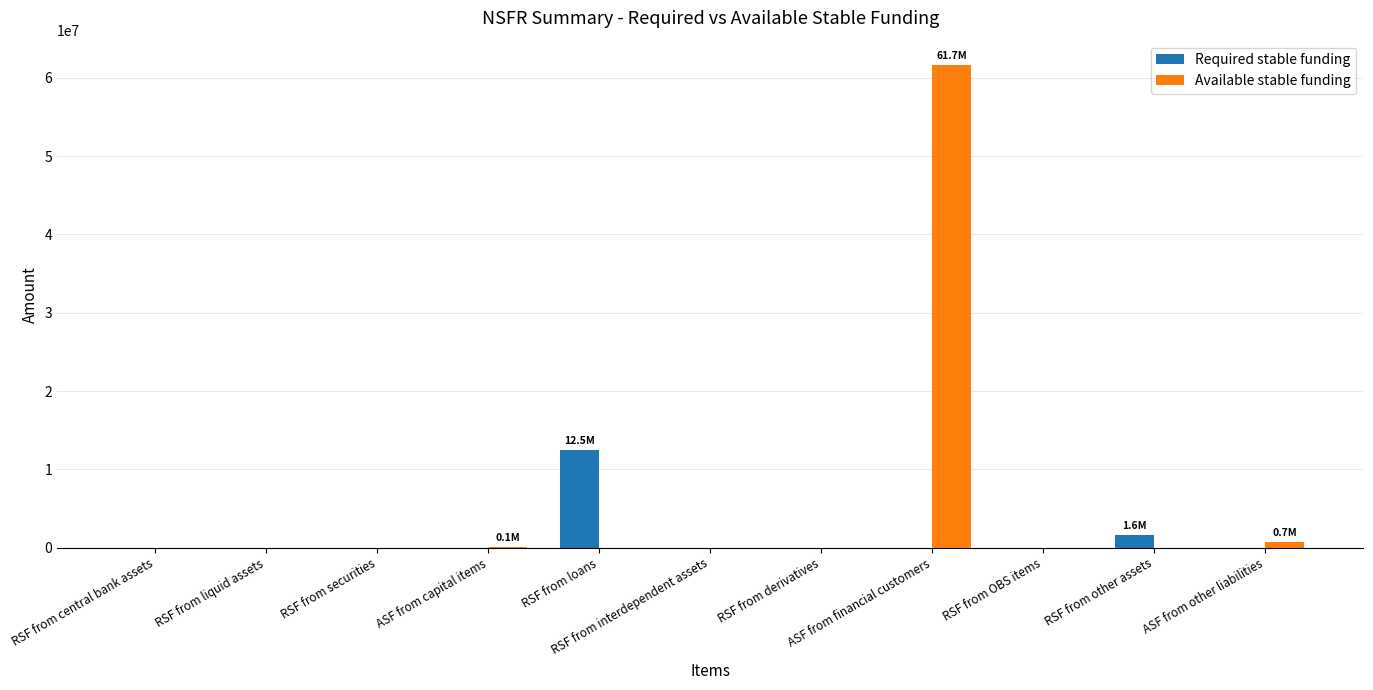

What is the average value of the Available stable funding series?

5675258.5